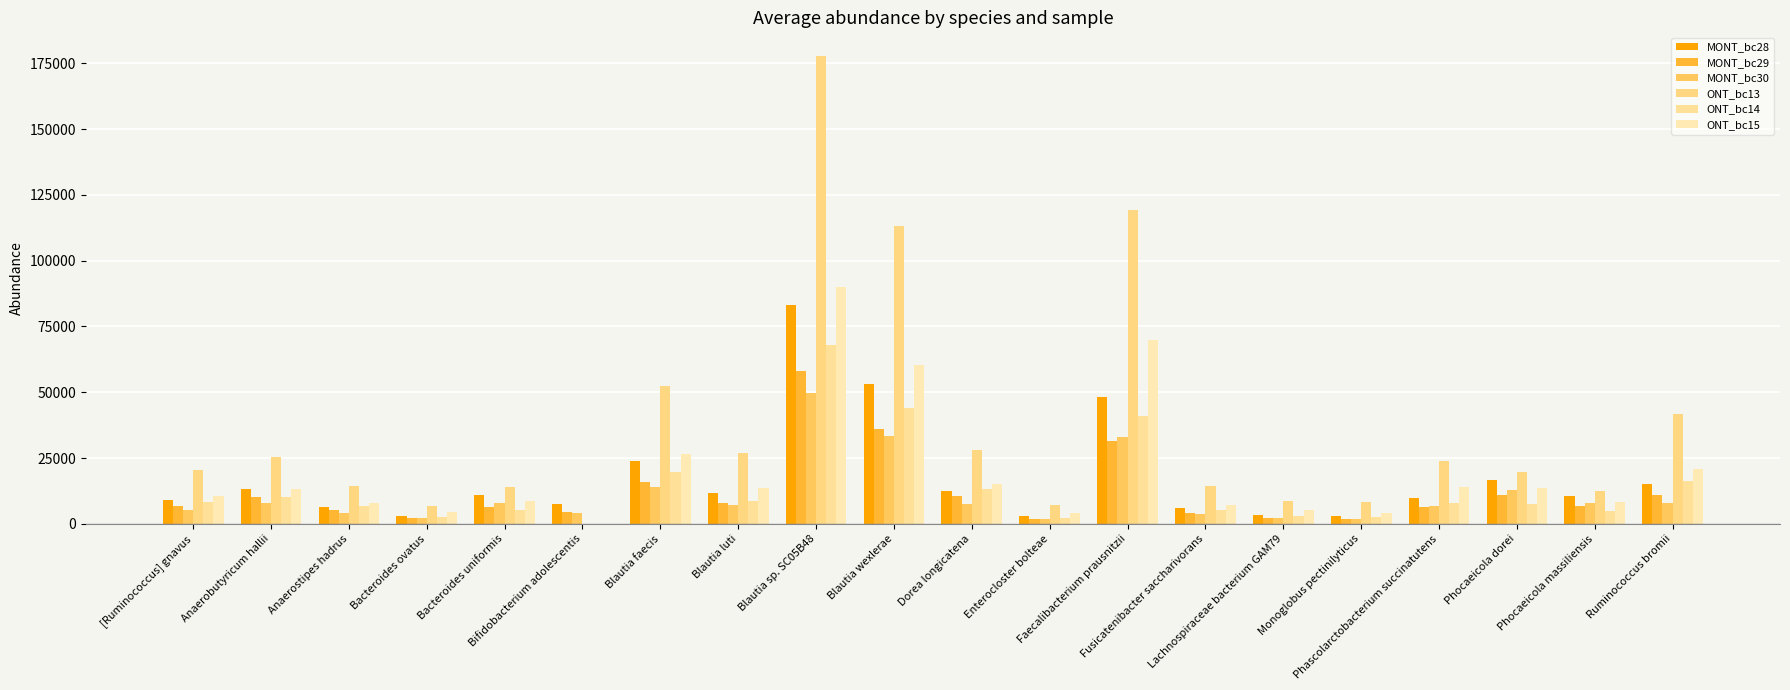

What are all the series names shown in the legend?

MONT_bc28, MONT_bc29, MONT_bc30, ONT_bc13, ONT_bc14, ONT_bc15